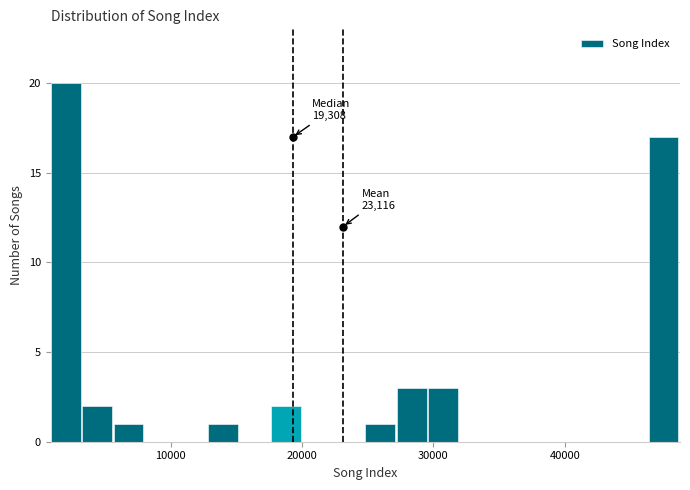

Read against the x-axis, roughly where is the centre of the tallest bar?

2000